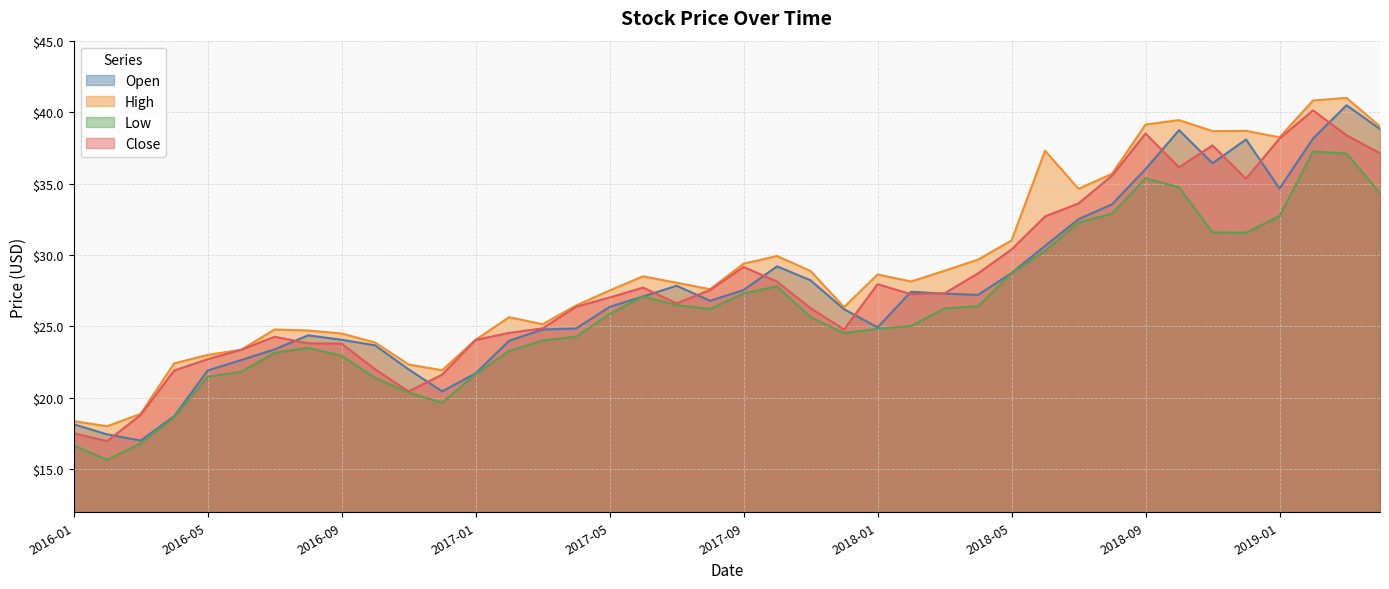

At which label is Close closest to 28?

2018-01